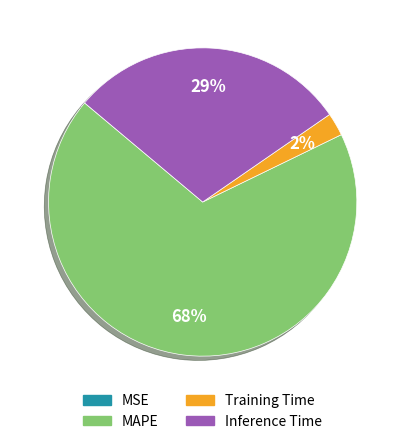

Is it true that Training Time is 2% of the pie?

True